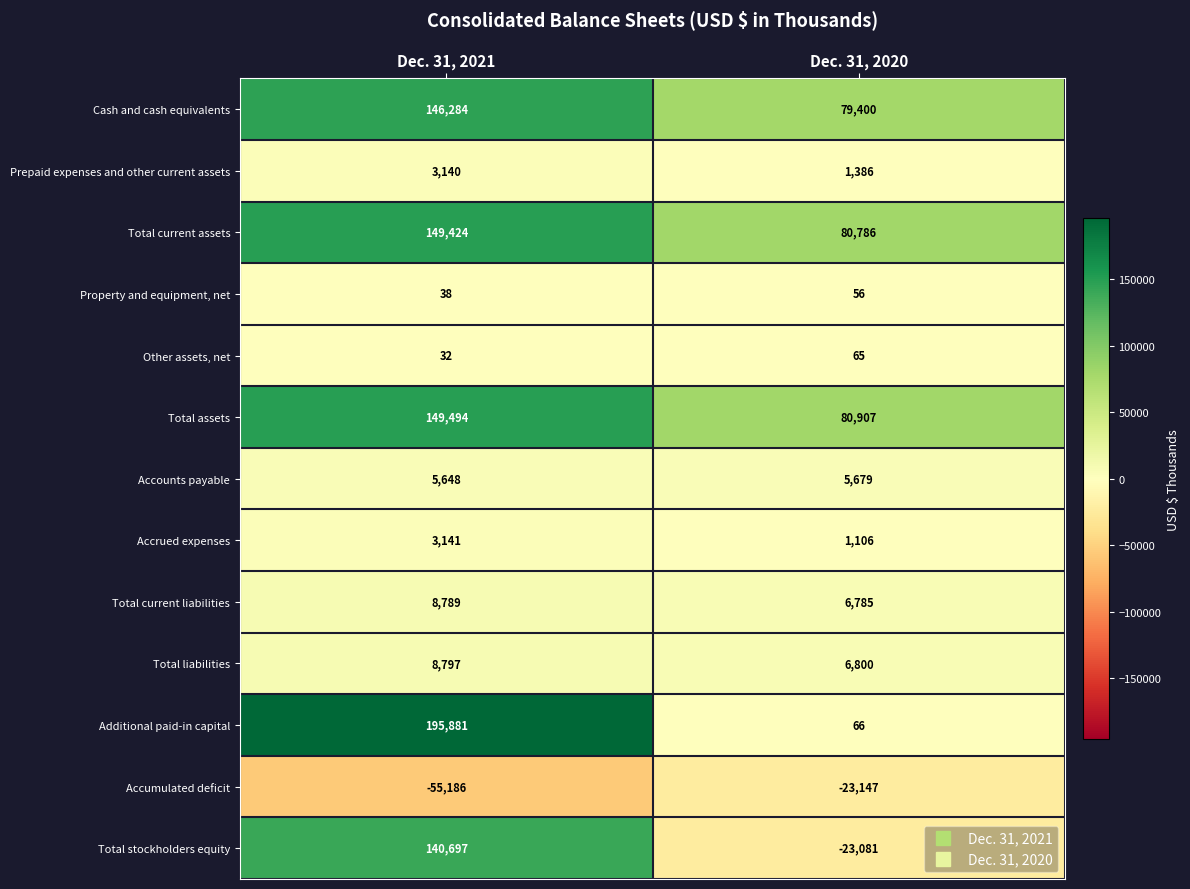

Which series has the widest spread of values?

Additional paid-in capital